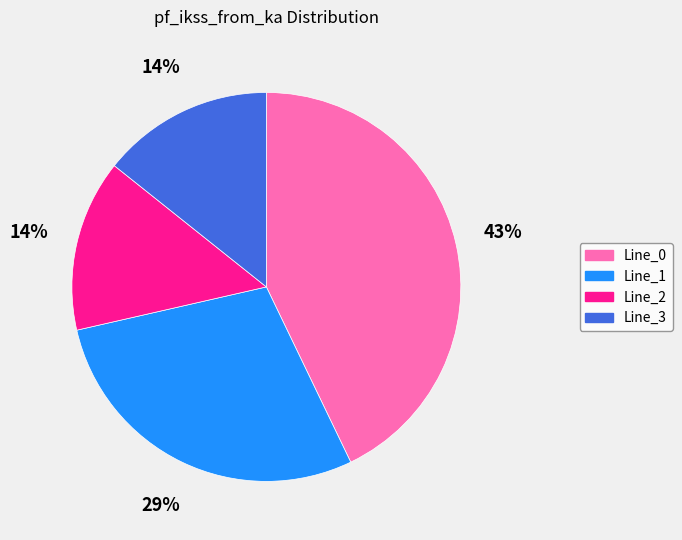

How many segments does this pie chart have?

4